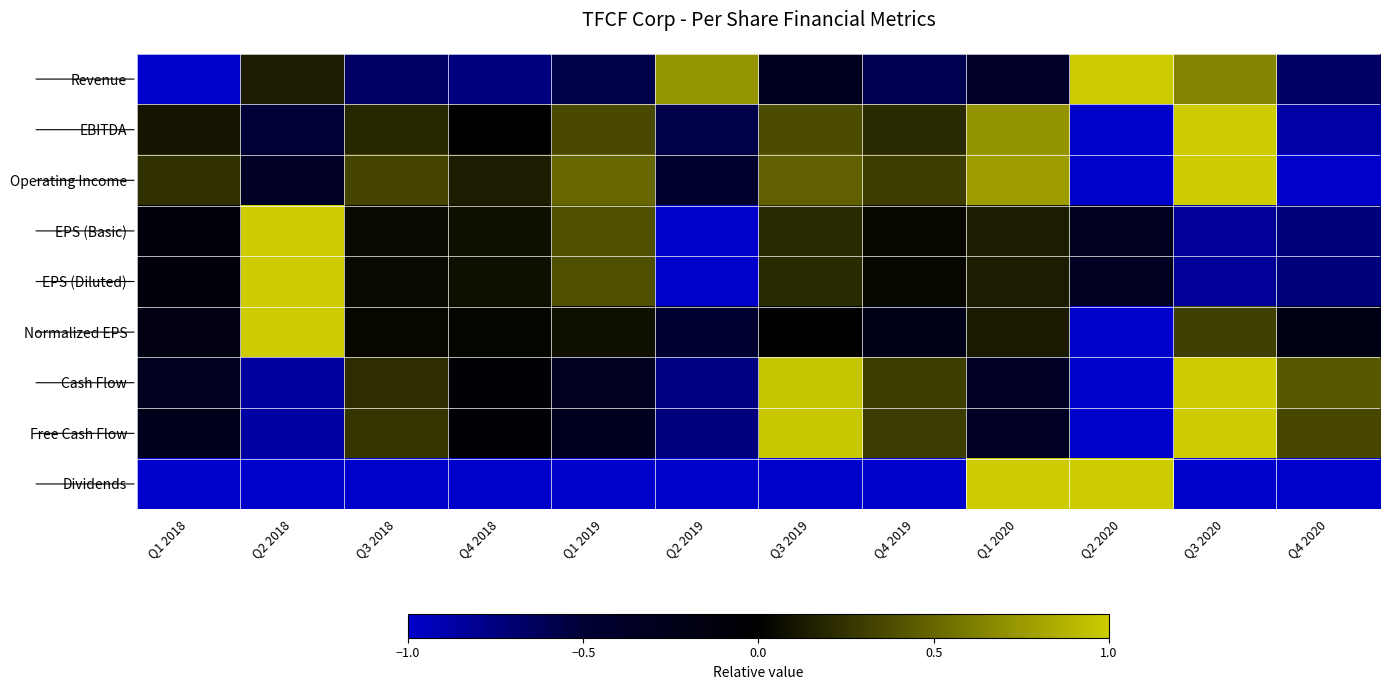

How many series are shown in this chart?

9